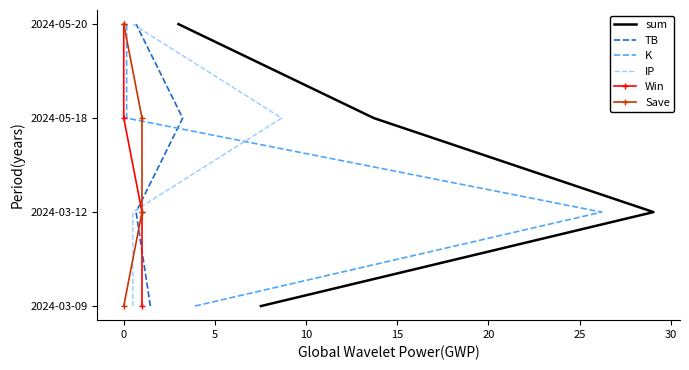

What is the label of the 2nd point from the right?

5